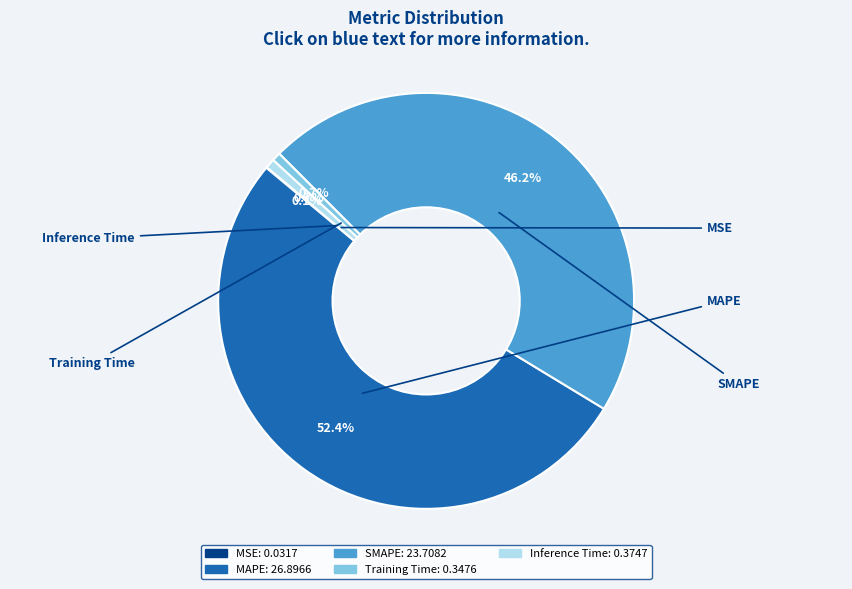

The Training Time slice represents 1% of the pie. True or false?

True